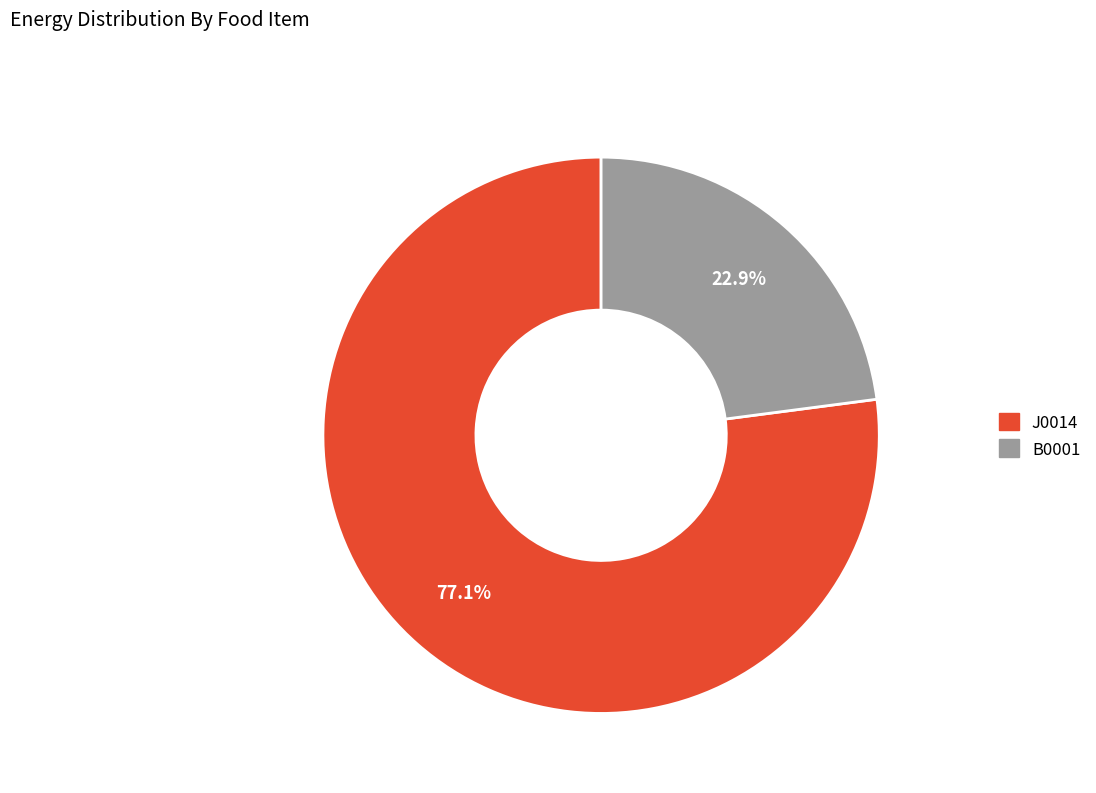

The J0014 slice represents 77% of the pie. True or false?

True